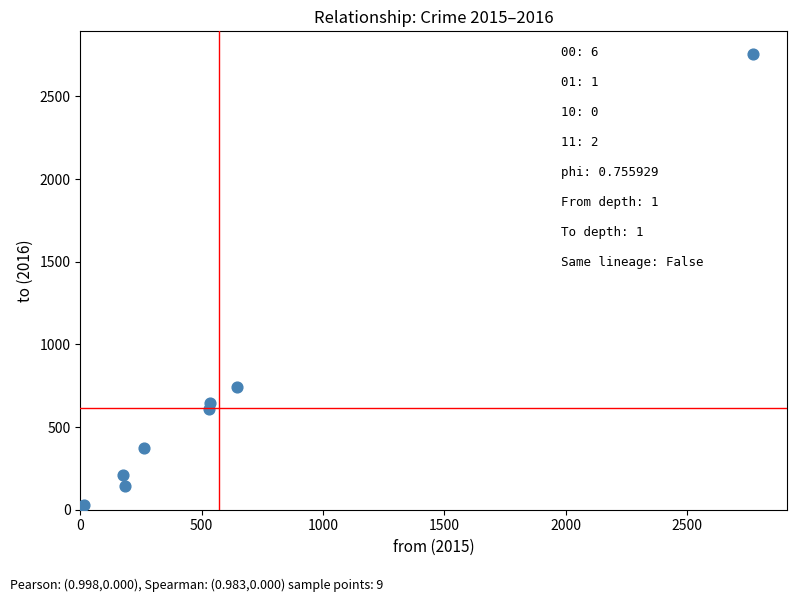

What Y value in the scatter plot is closest to 1389?

741